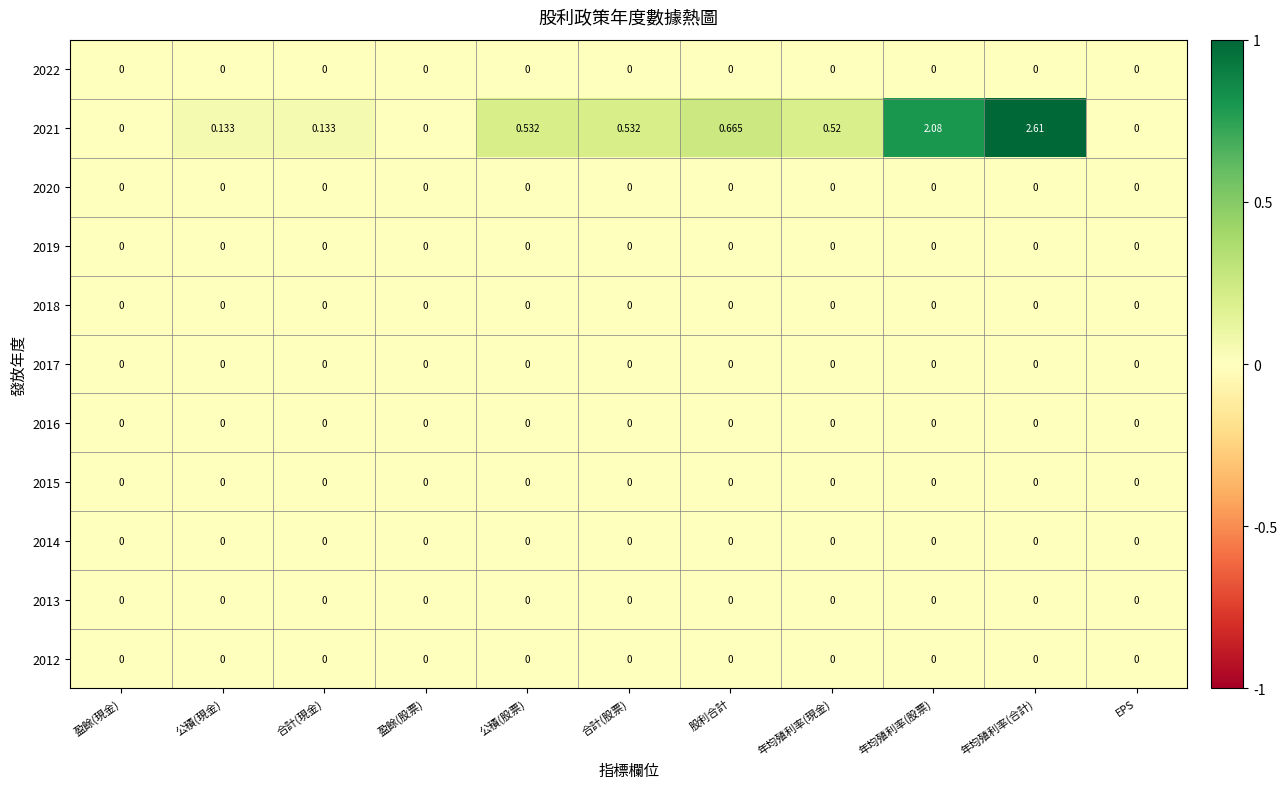

Which series has the largest total across all categories?

2021